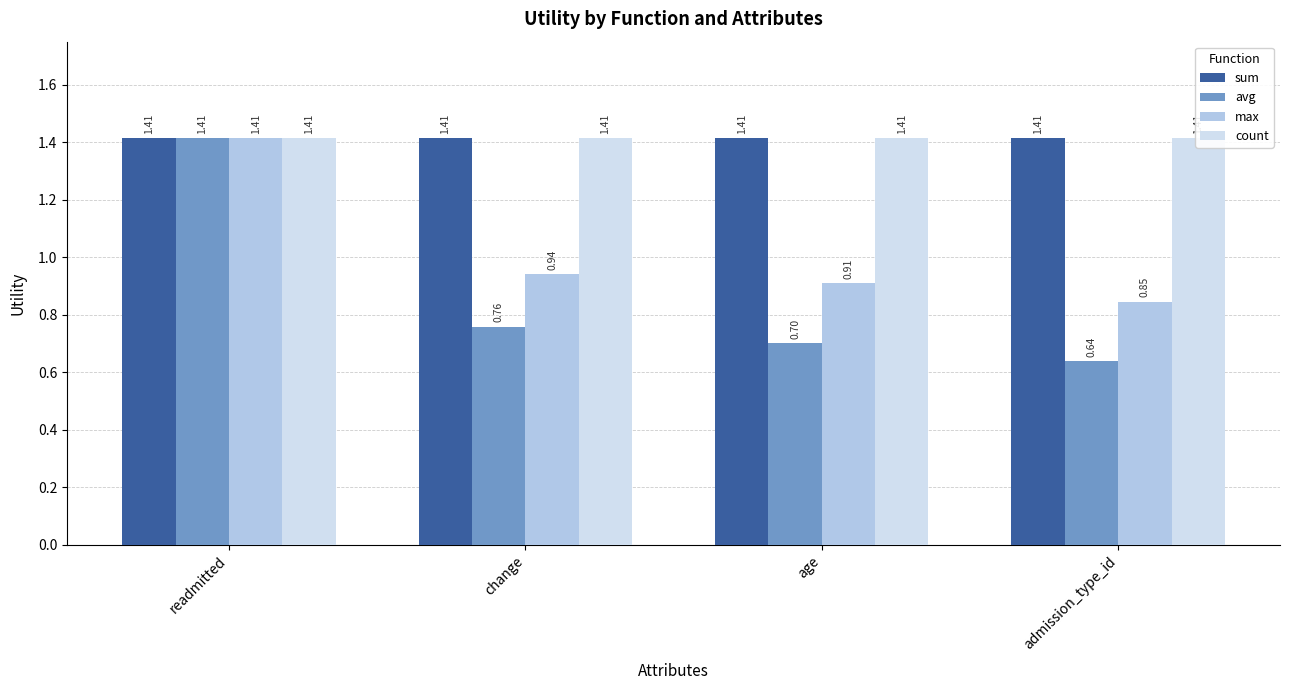

How many series are shown in this chart?

4